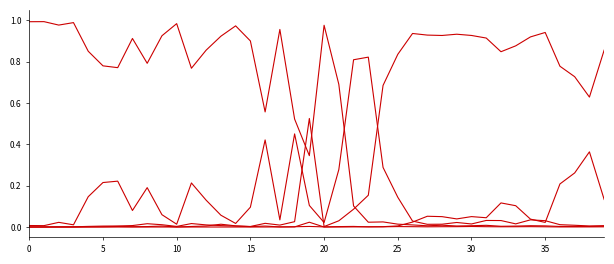

Does the chart have visible grid lines?

No